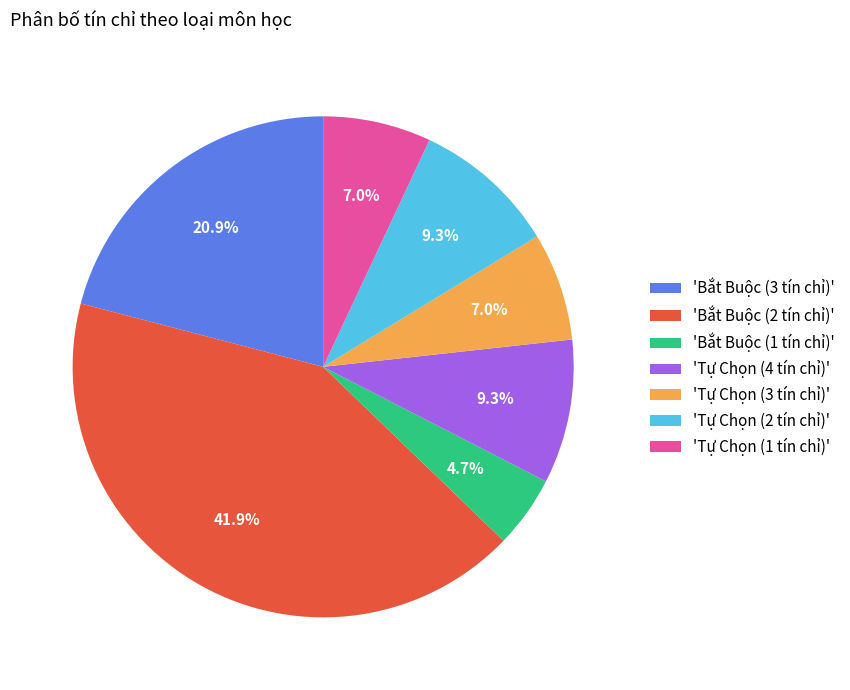

Does any single category account for the majority?

No